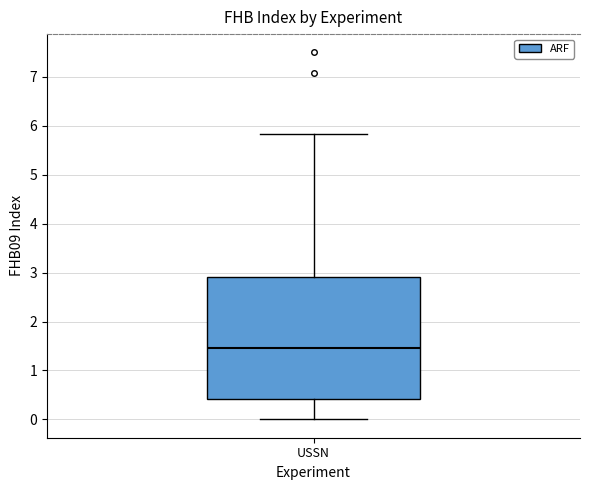

Transcribe this box plot: give where the median line is, the range the box spans, and where the two whiskers end, as read against the y-axis. The values are not printed on the chart, so give them approximately, as read against the axis.

median 1.5, box 0.4 to 2.9, whiskers 0.0 to 5.8